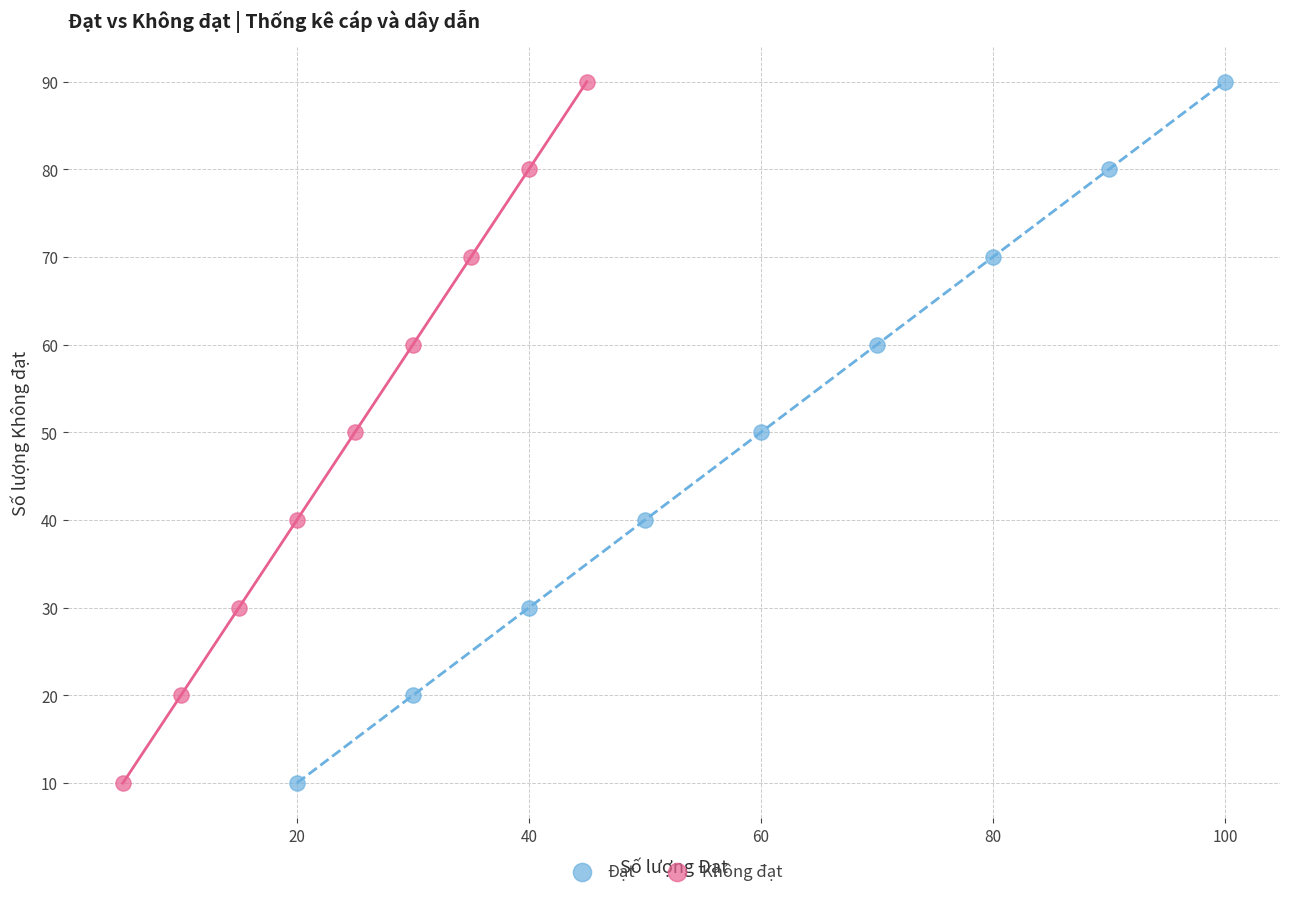

What are all the series names shown in the legend?

Đạt, Không đạt